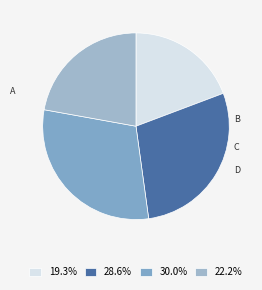

How many segments does this pie chart have?

4